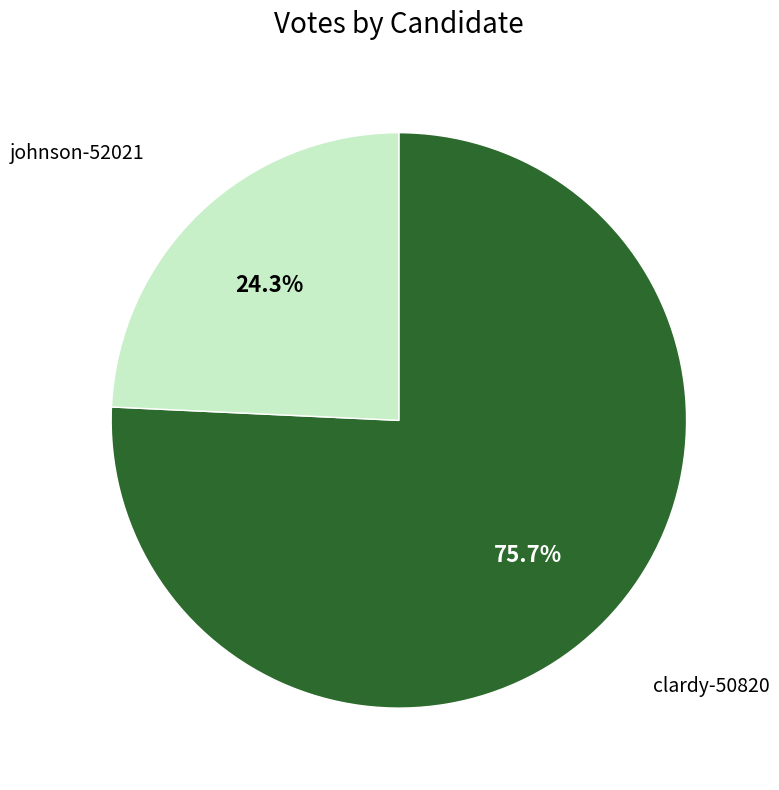

How many slices are in this pie chart?

2